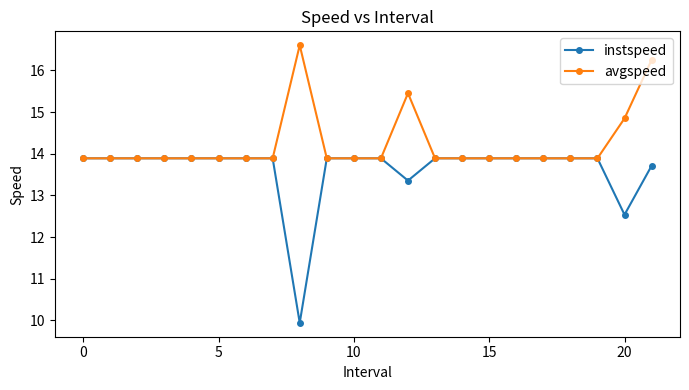

Which series has the largest total across all categories?

avgspeed